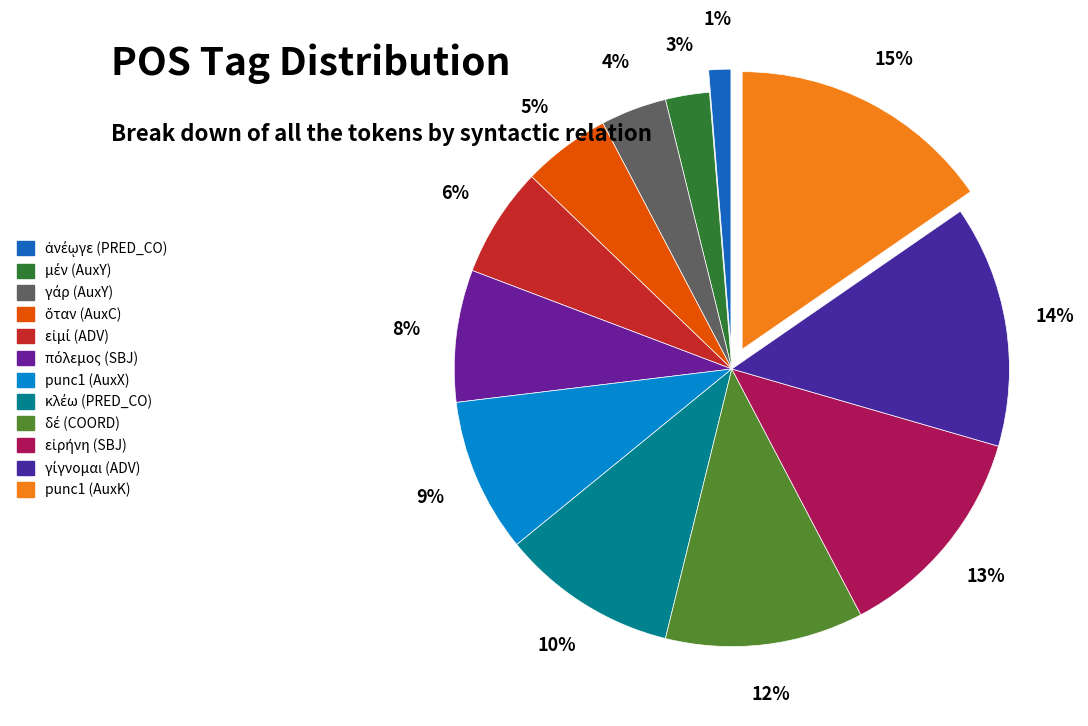

Does any single category account for the majority?

No